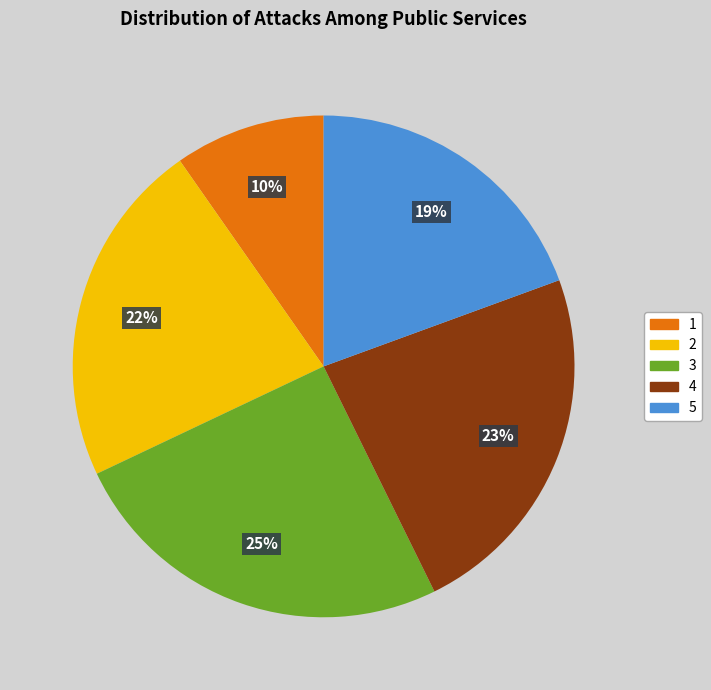

Is there a majority slice in this chart?

No